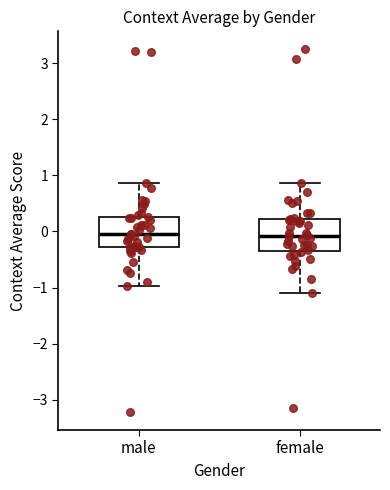

Reading left to right, transcribe this box plot: for each box, give where its median line is, the range the box spans, and where its two whiskers end, as read against the y-axis. The values are not printed on the chart, so give them approximately, as read against the axis.

male: median 0.0, box -0.3 to 0.3, whiskers -1.0 to 0.9
female: median -0.1, box -0.3 to 0.2, whiskers -1.1 to 0.9